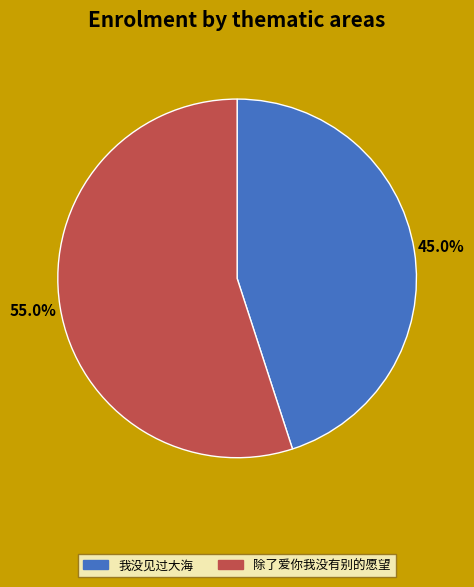

Between 我没见过大海 and 除了爱你我没有别的愿望, which is larger?

除了爱你我没有别的愿望